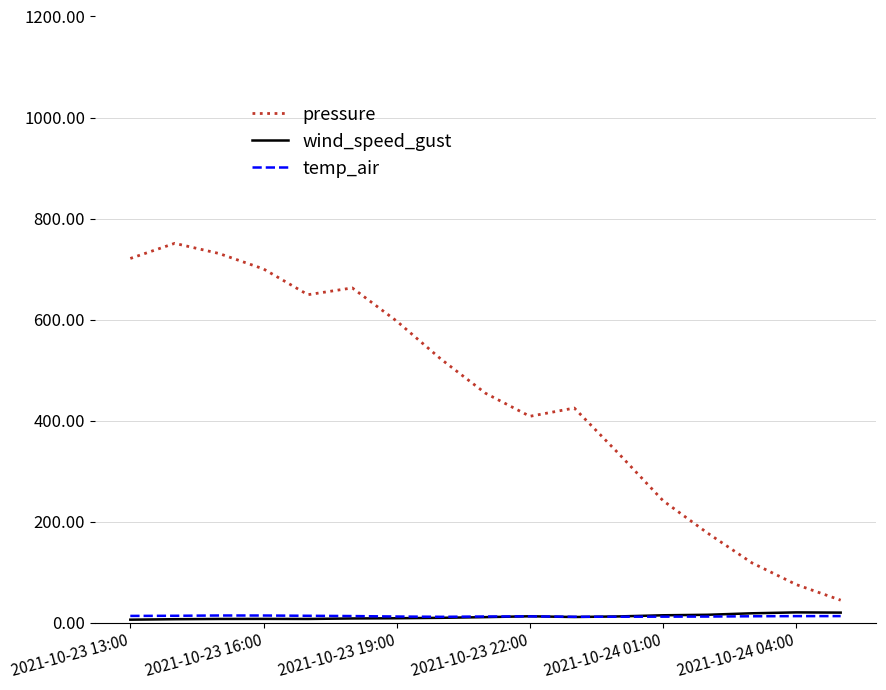

Which series has the largest total across all categories?

pressure